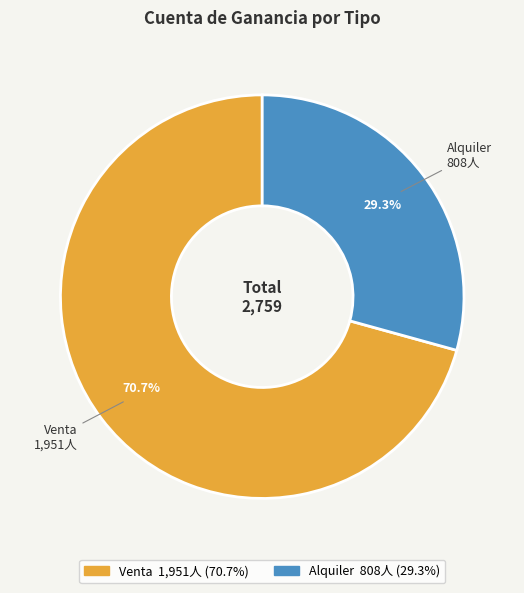

To the nearest percent, what is the difference between the Alquiler and Venta slice percentages?

41%